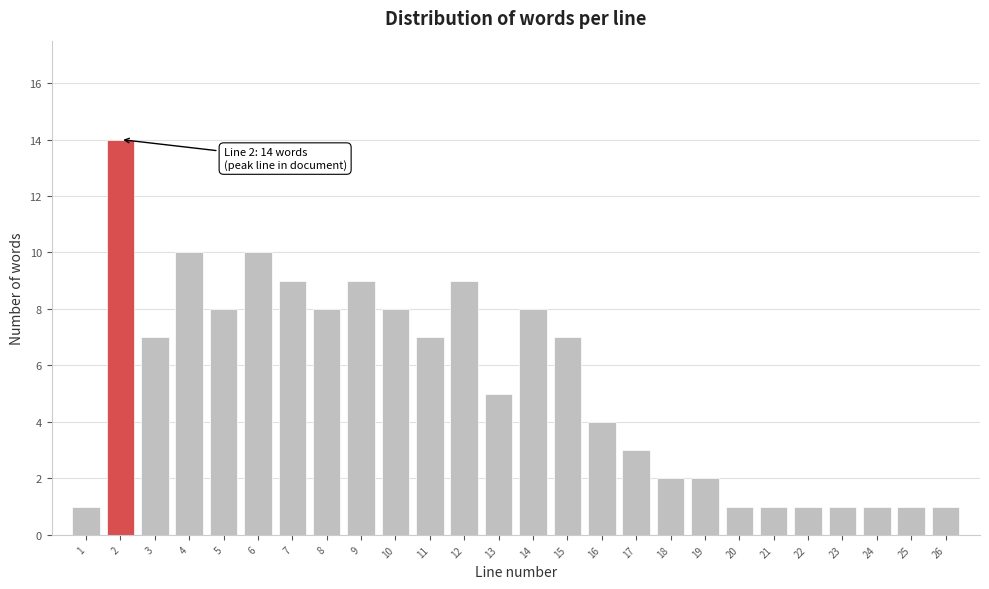

Reading right to left, transcribe all the data shown in this chart.

1	1	1	1	1	1	1	2	2	3	4	7	8	5	9	7	8	9	8	9	10	8	10	7	14	1